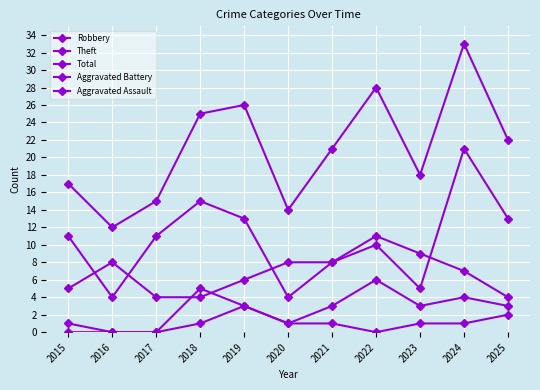

What is the difference between the second highest and minimum values in the Aggravated Assault series?

2